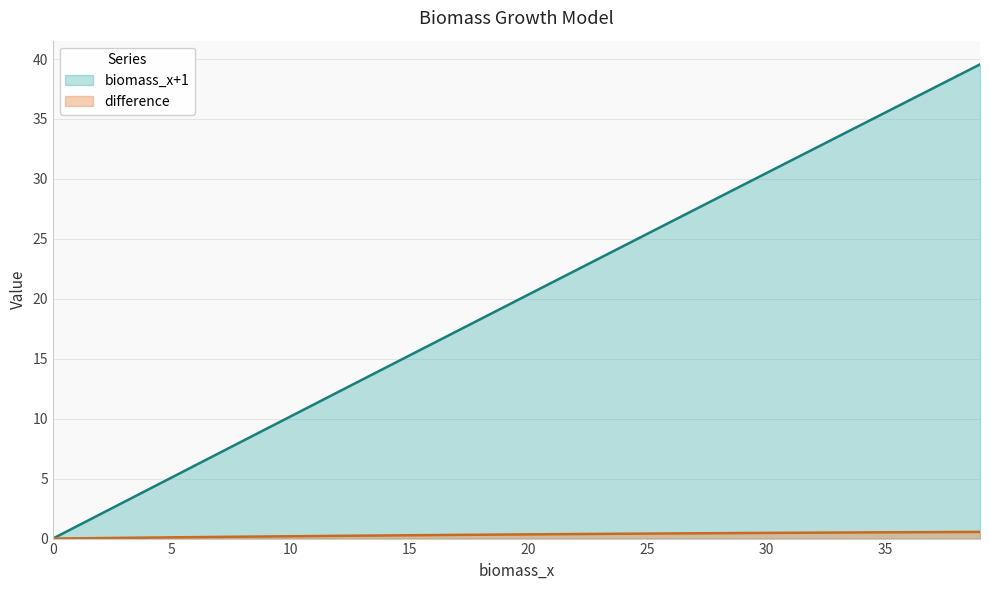

Which series has the widest spread of values?

biomass_x+1